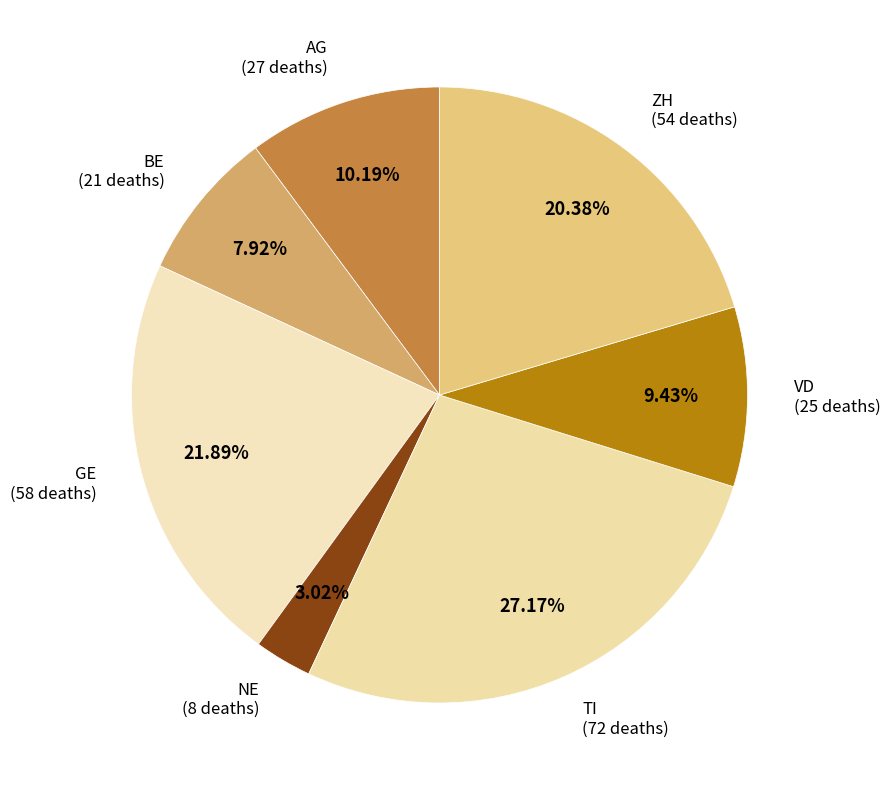

Approximately how many times larger is the value at GE compared to VD?

2.3